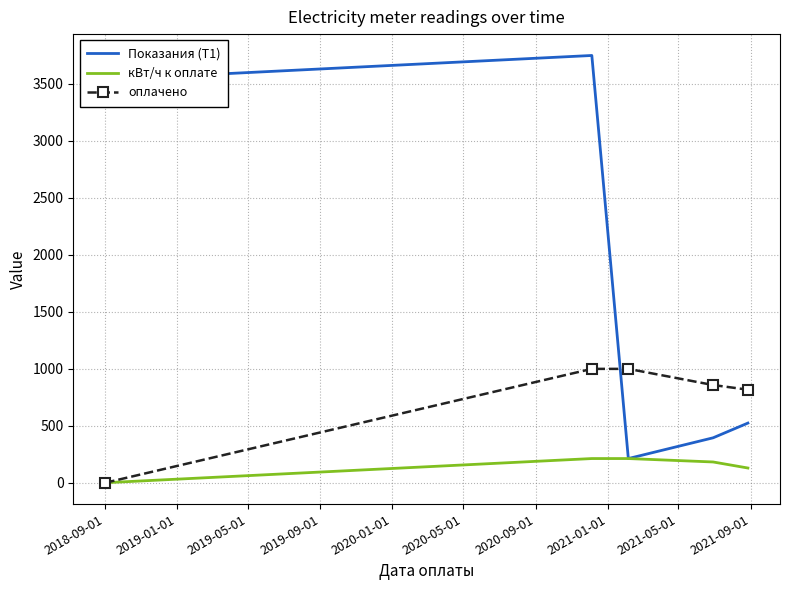

Which series has the largest total across all categories?

Показания (Т1)